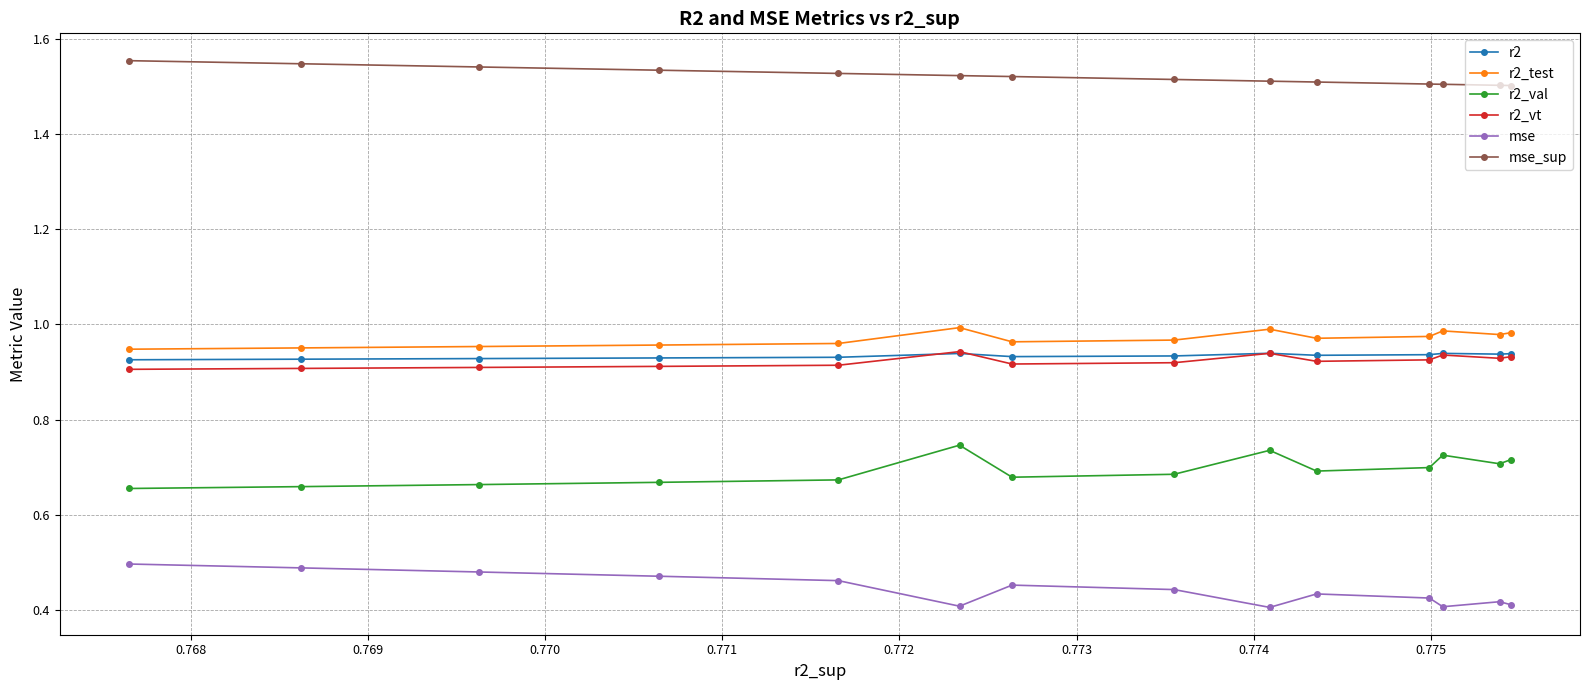

Which series has the largest total across all categories?

mse_sup